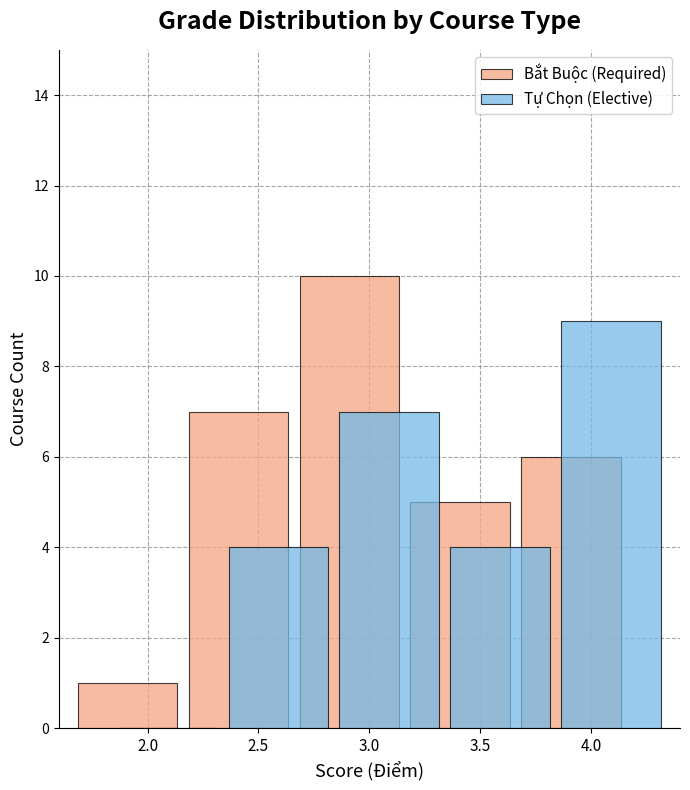

True or false: Bắt Buộc (Required) has a value of 16 at 3.0.

False